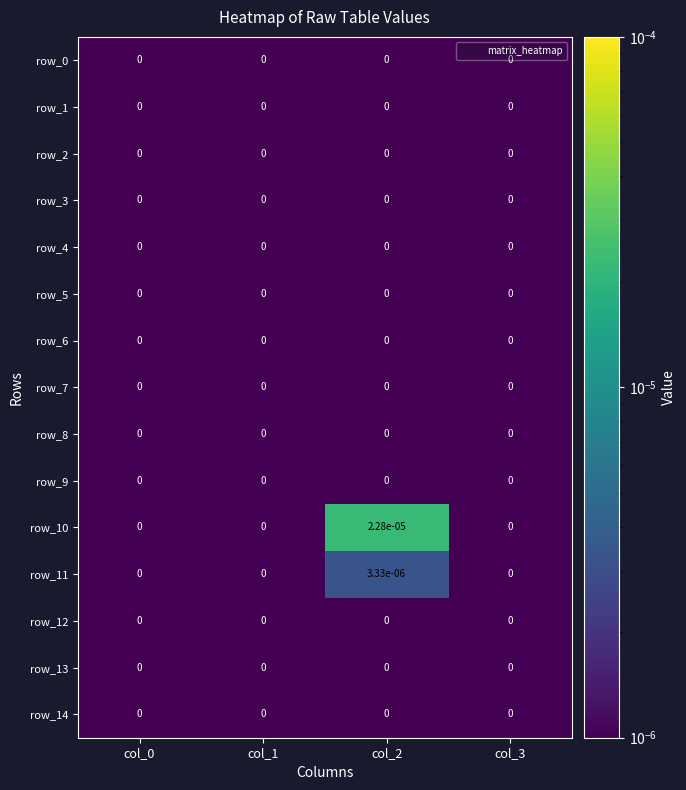

The value of row_0 at col_3 is 0.0. True or false?

True